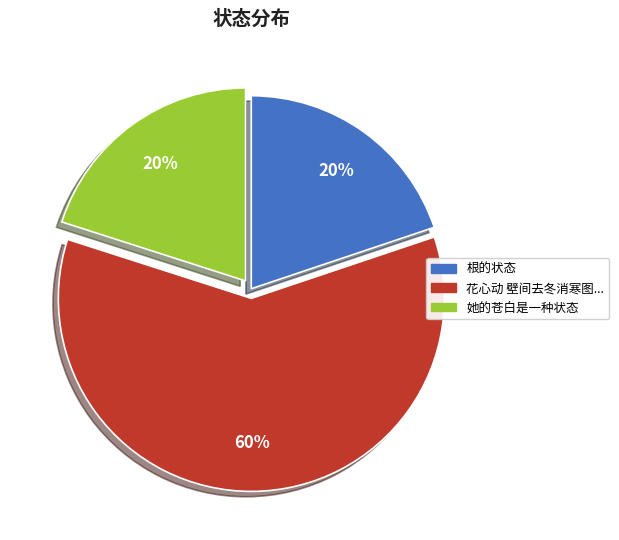

Is it true that 根的状态 is 20% of the pie?

True